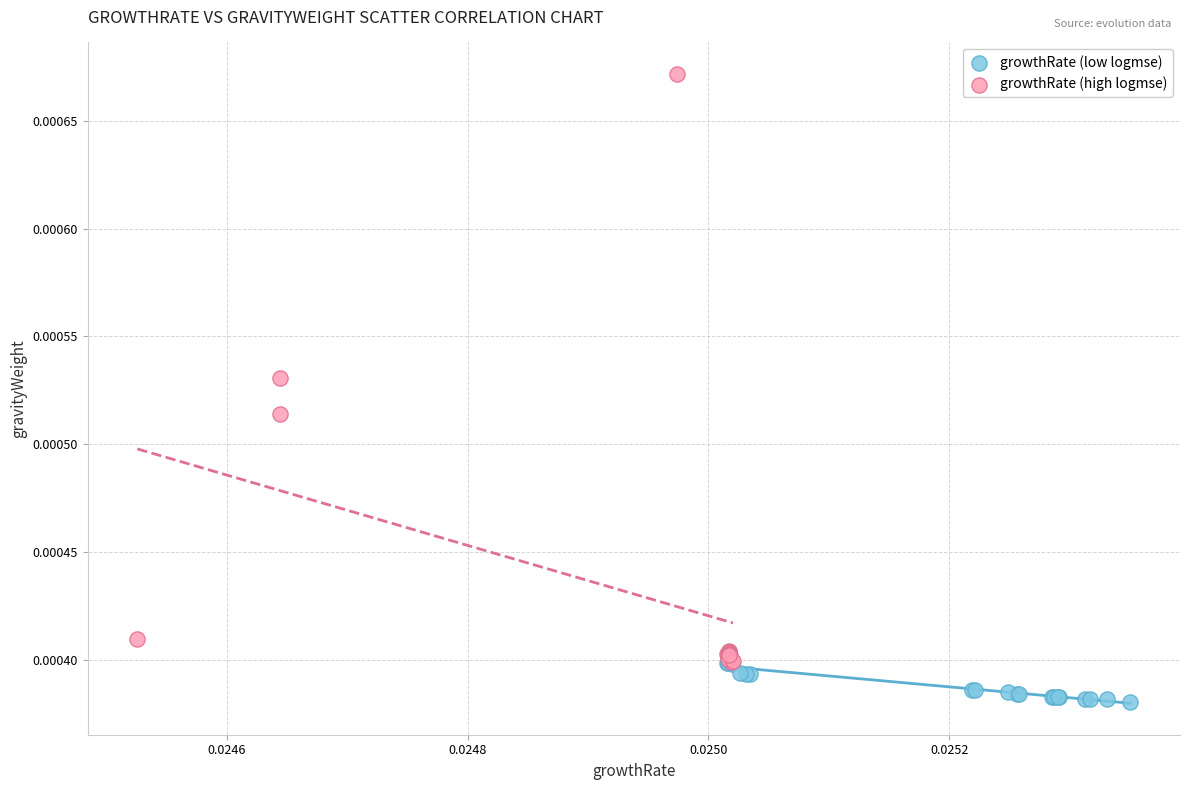

Which series reaches the maximum Y coordinate?

growthRate (high logmse)